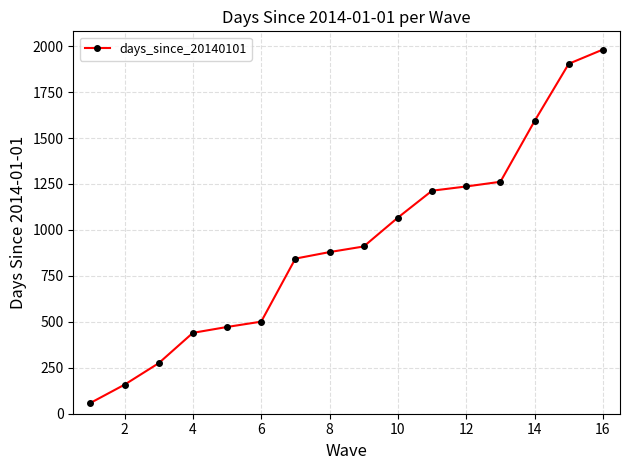

What is the value of the 13th point from the left?

1262.0